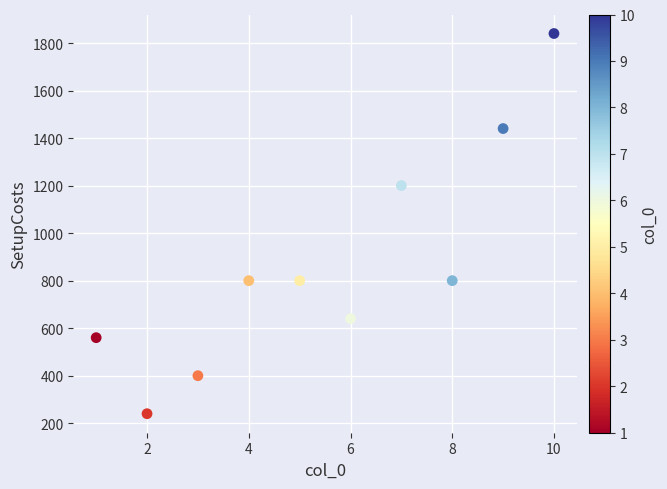

What Y value in the scatter plot is closest to 1040?

1200